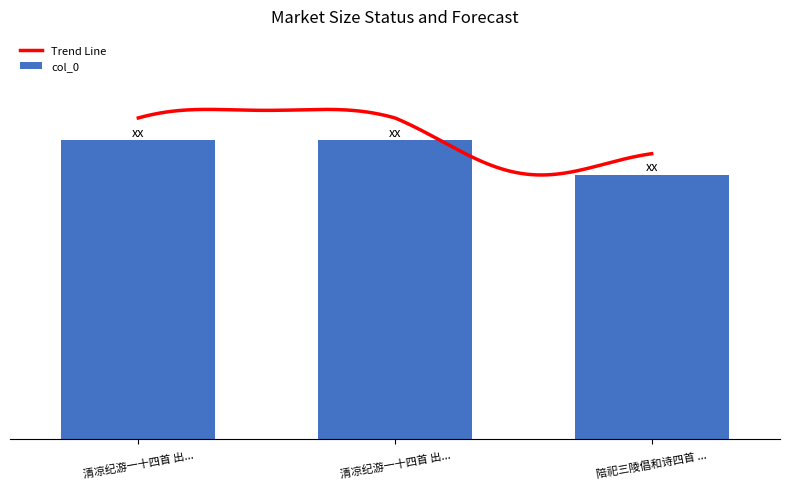

The chart shows a value of 788124 at 清凉纪游一十四首 出.... True or false?

True